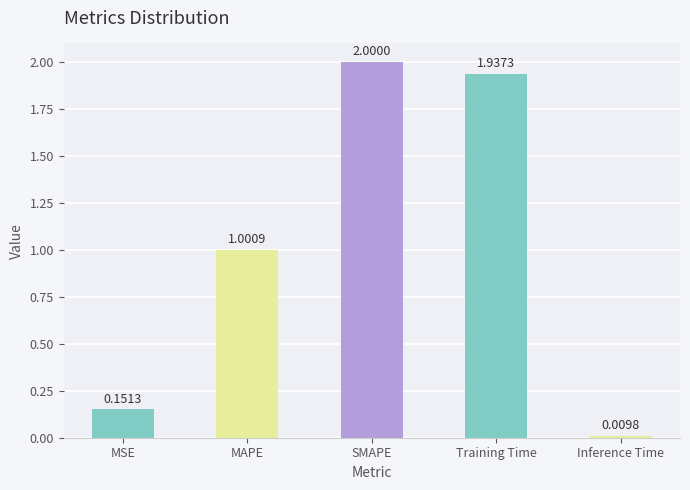

Does the chart contain any negative values?

No